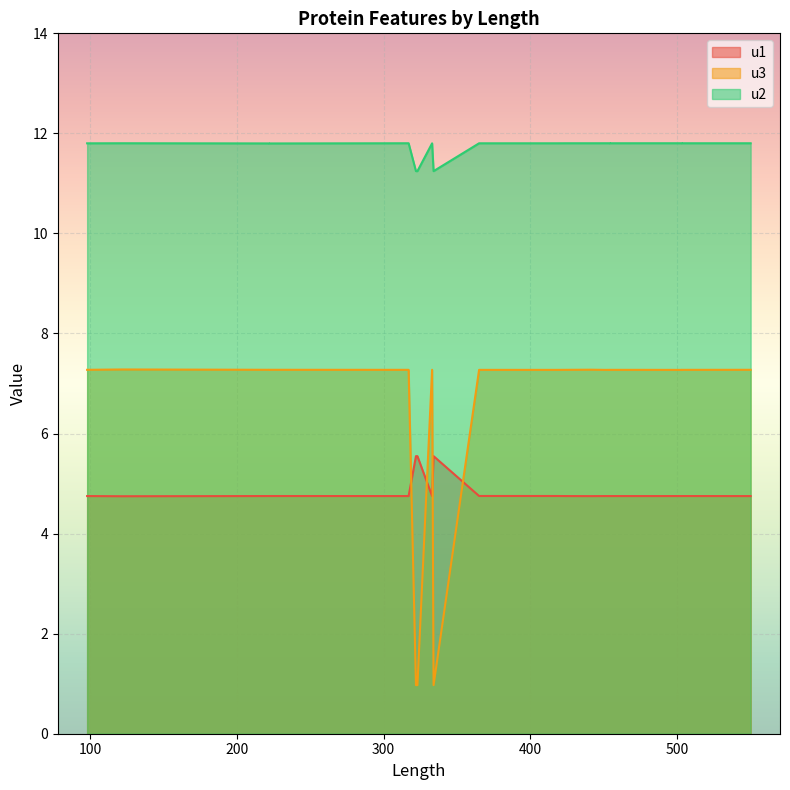

Which series has the largest range (max minus min)?

u3